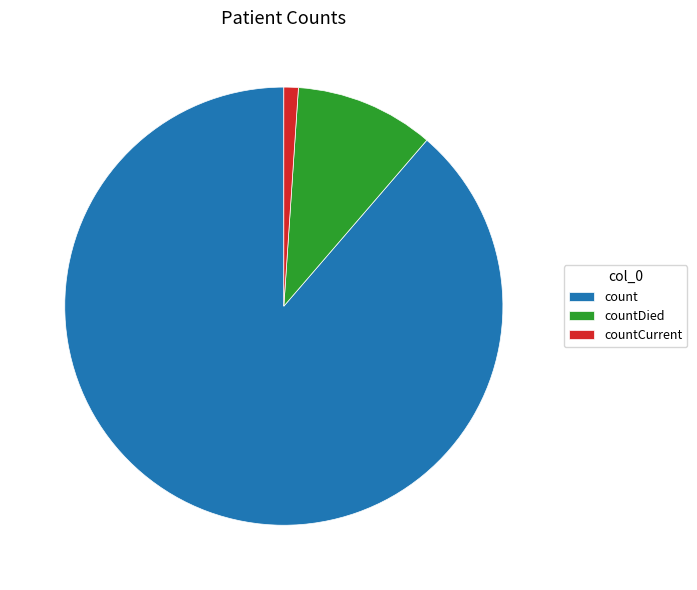

Which category has the smallest portion of the pie?

countCurrent